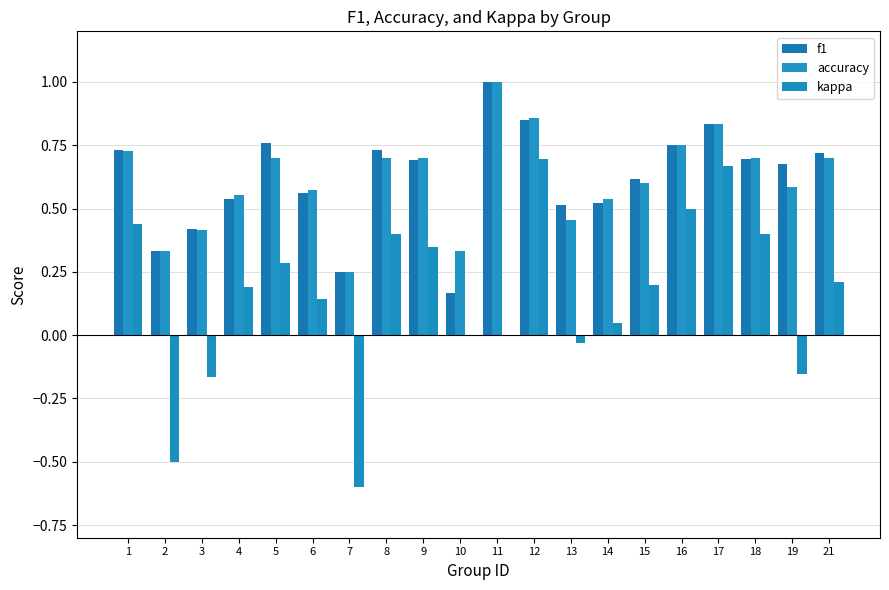

Reading left to right, what are all the values shown in this chart?

f1: 1=0.7	2=0.3	3=0.4	4=0.5	5=0.8	6=0.6	7=0.2	8=0.7	9=0.7	10=0.2	11=1.0	12=0.9	13=0.5	14=0.5	15=0.6	16=0.8	17=0.8	18=0.7	19=0.7	21=0.7
accuracy: 1=0.7	2=0.3	3=0.4	4=0.6	5=0.7	6=0.6	7=0.2	8=0.7	9=0.7	10=0.3	11=1.0	12=0.9	13=0.5	14=0.5	15=0.6	16=0.8	17=0.8	18=0.7	19=0.6	21=0.7
kappa: 1=0.4	2=-0.5	3=-0.2	4=0.2	5=0.3	6=0.1	7=-0.6	8=0.4	9=0.3	10=0.0	11=0.0	12=0.7	13=-0.0	14=0.0	15=0.2	16=0.5	17=0.7	18=0.4	19=-0.2	21=0.2